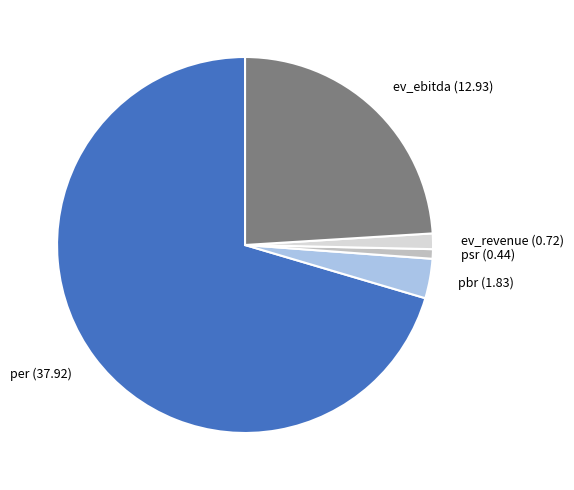

Does per represent more than half of the total?

Yes